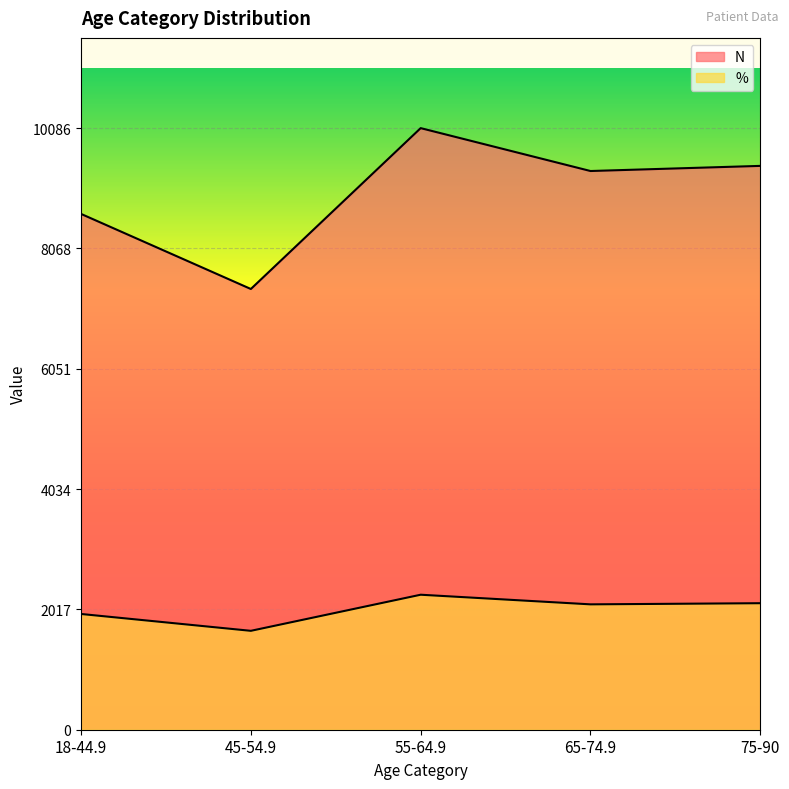

Is the value of N at 65-74.9 greater than the value of % at 65-74.9?

Yes